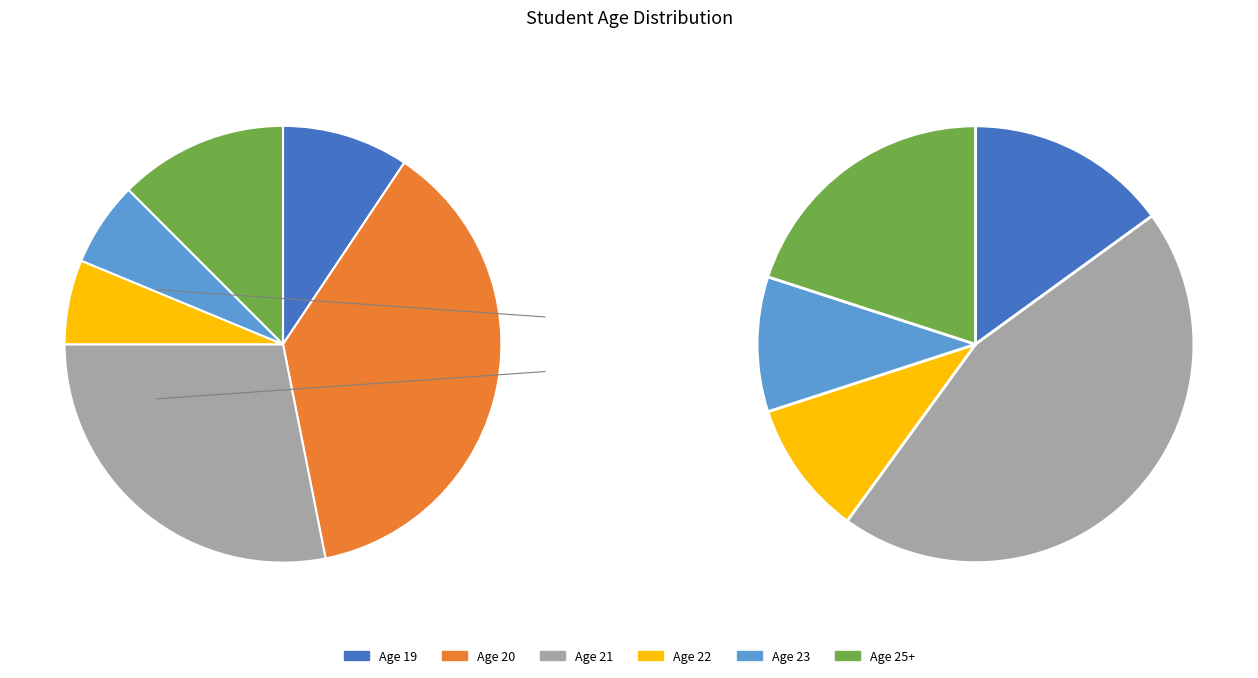

What percentage do 21 and 23 together represent?

34.4%